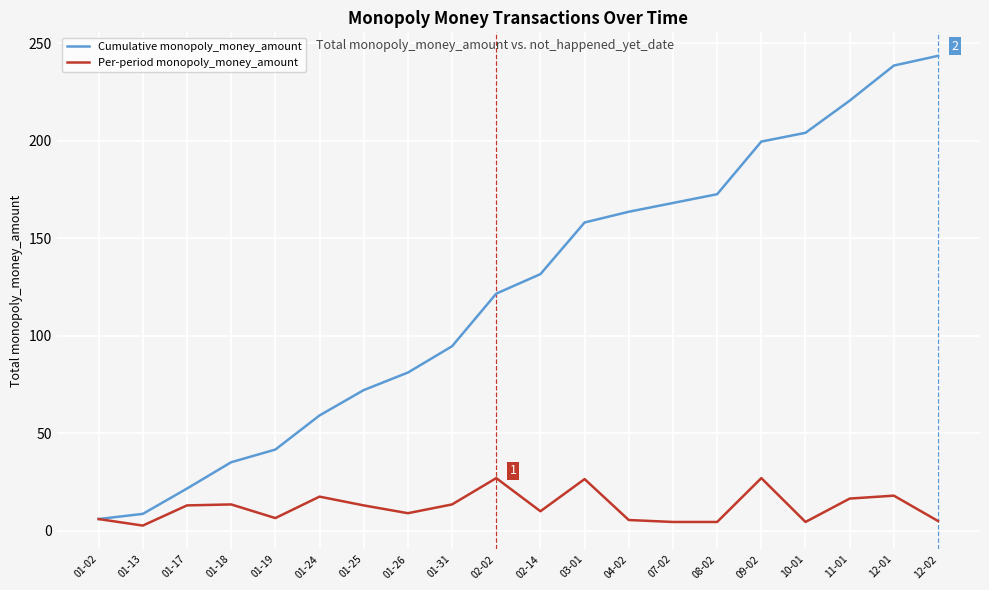

Which series changed the most between 01-25 and 03-01?

Cumulative monopoly_money_amount